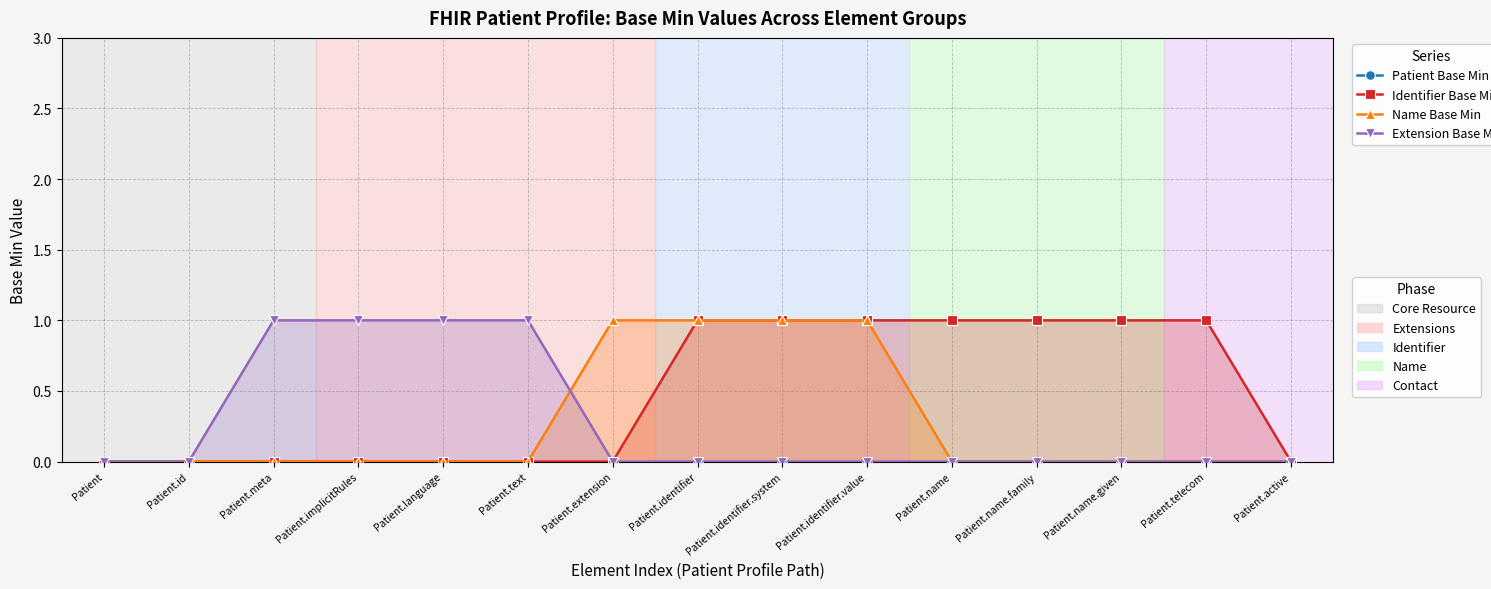

Which category has the lowest value across all series?

Patient